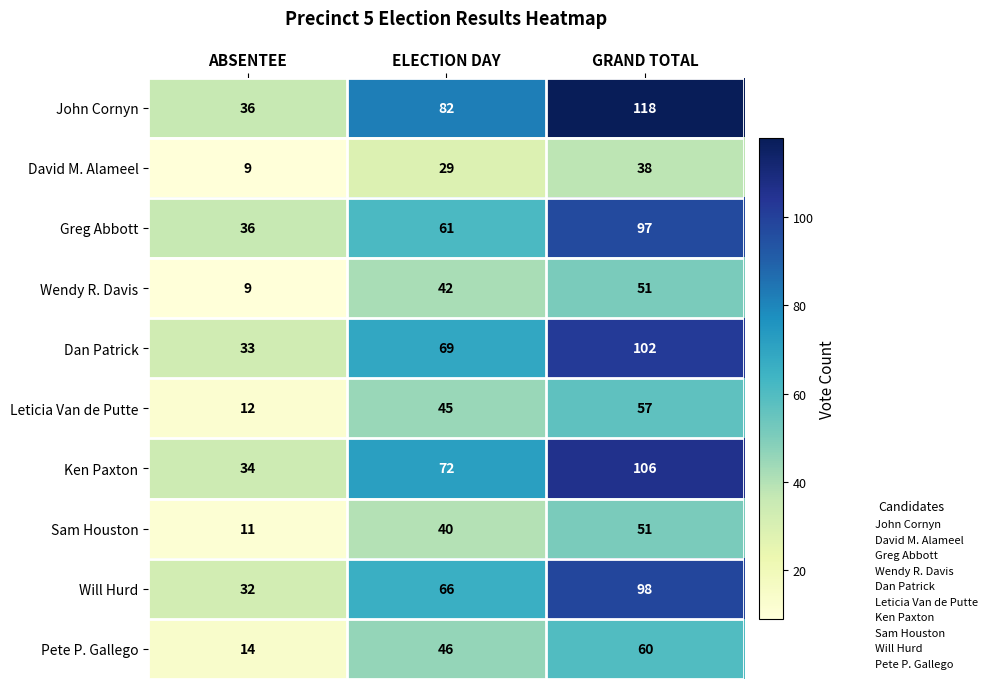

What is the difference between the highest and lowest values at ELECTION DAY?

53